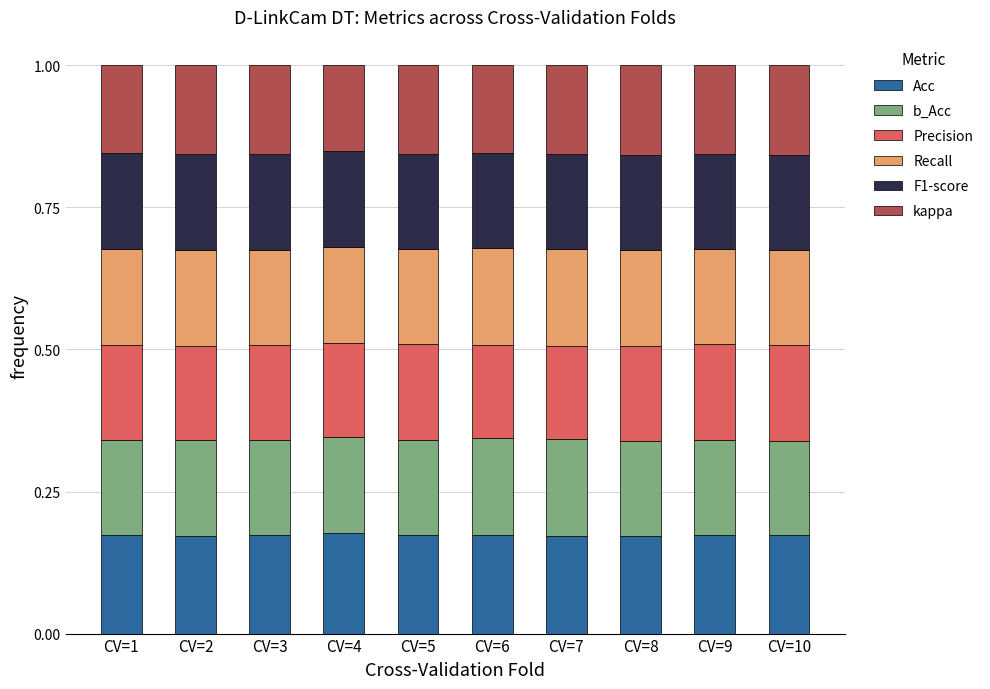

Count the Acc values in the range 0 to 1.

10